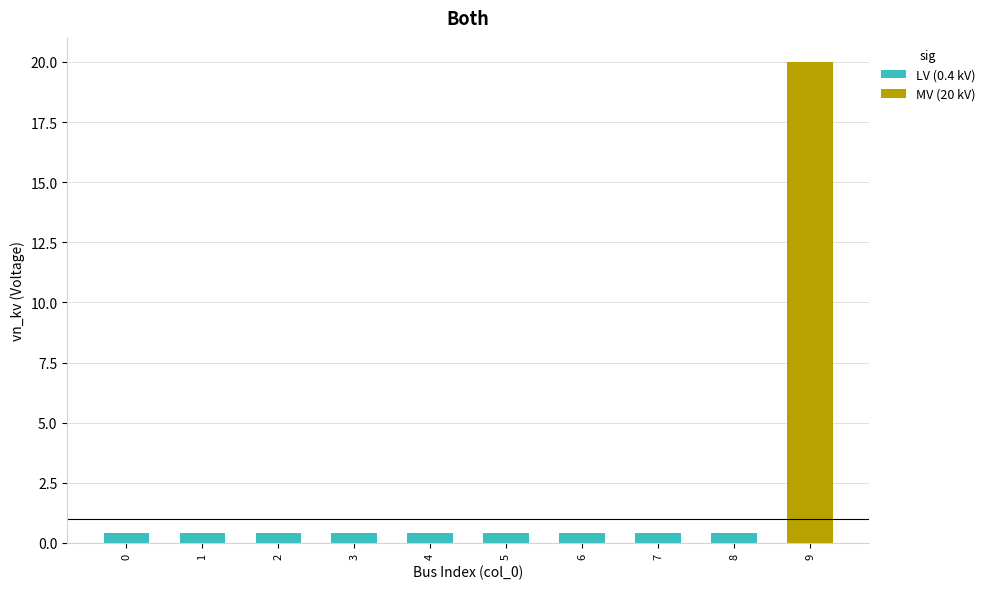

Reading right to left, extract all data points from this chart.

9=20.0	8=0.4	7=0.4	6=0.4	5=0.4	4=0.4	3=0.4	2=0.4	1=0.4	0=0.4